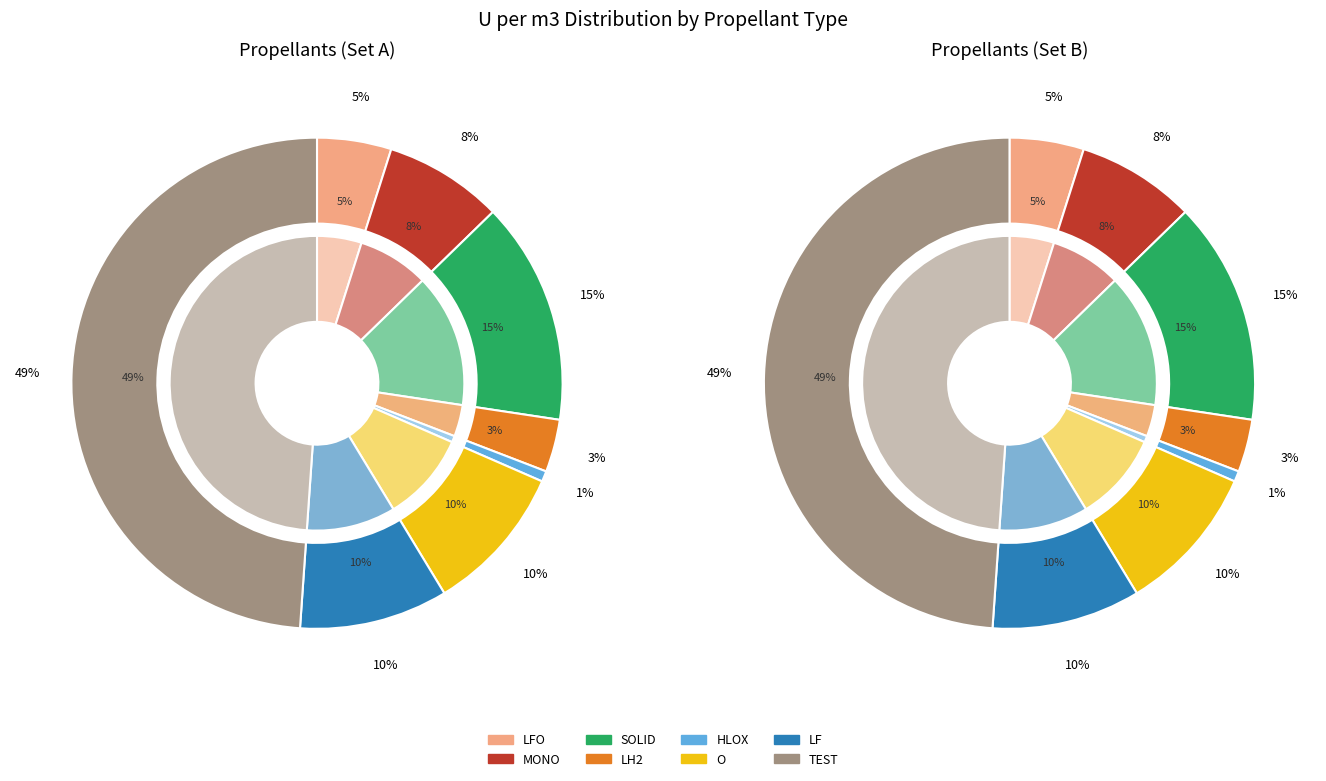

The SOLID slice represents 15% of the pie. True or false?

True